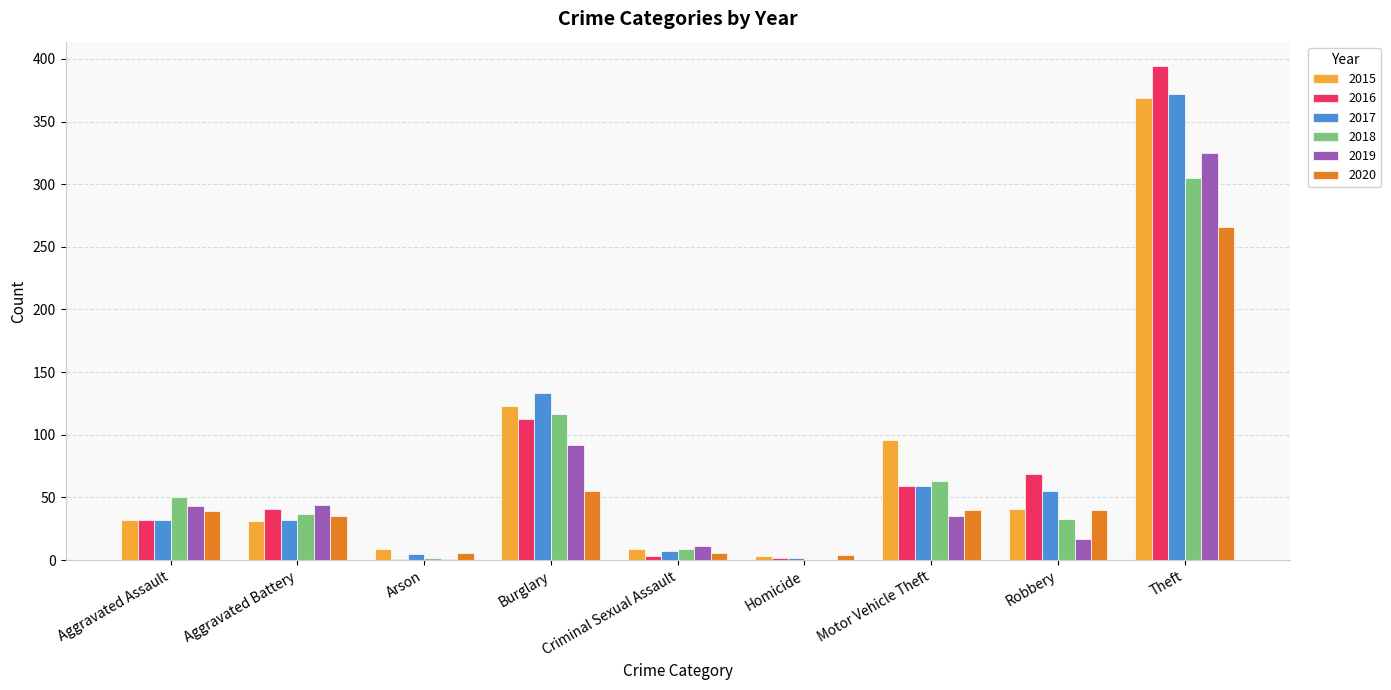

Which series has the largest range (max minus min)?

2016